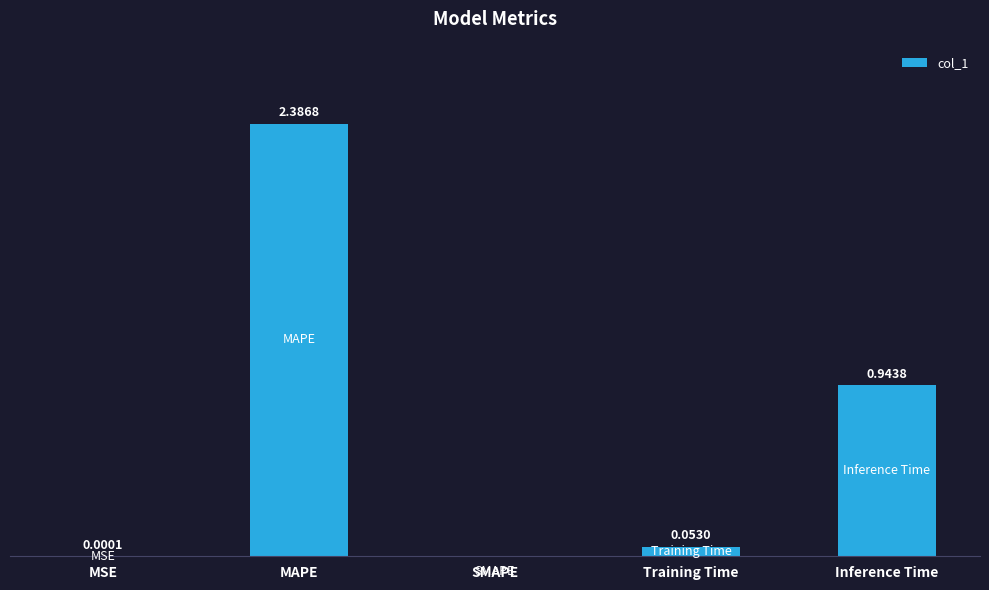

Which has a higher value, MAPE or Inference Time?

MAPE